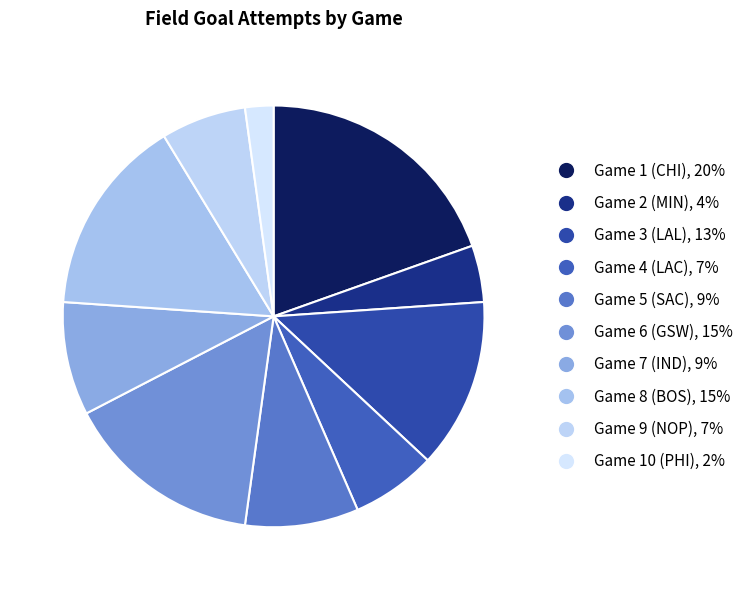

How many slices are in this pie chart?

10